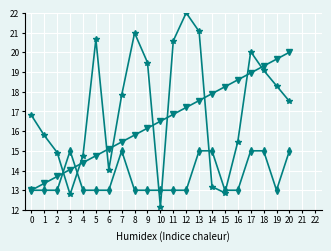

Count the number of data series in this chart.

3